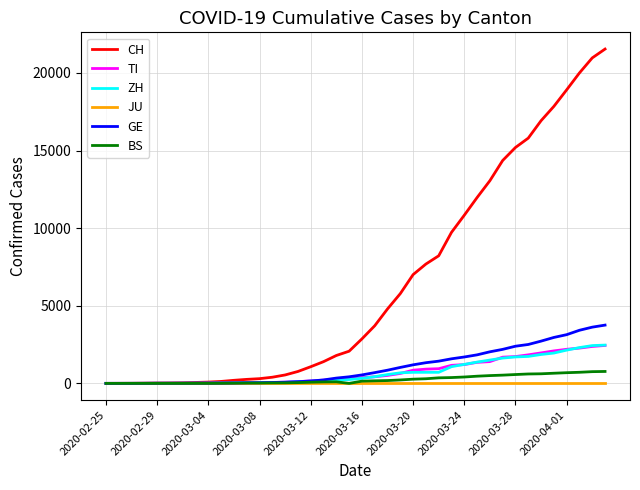

What is the maximum value for BS?

767